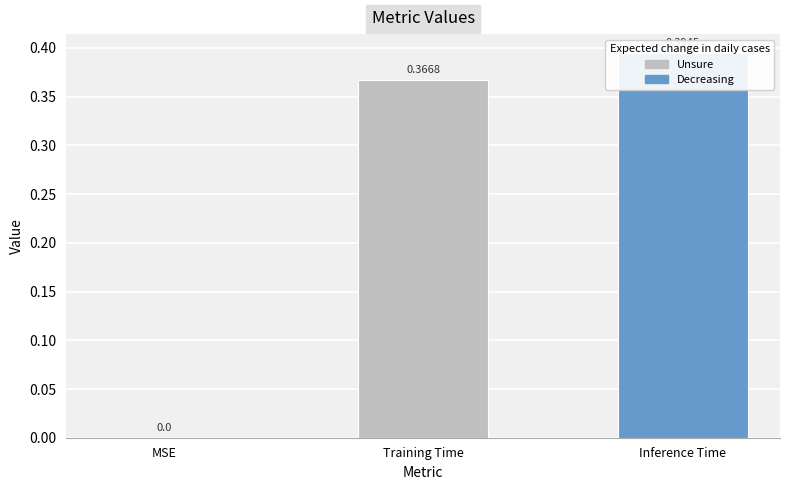

How many series are shown in this chart?

1